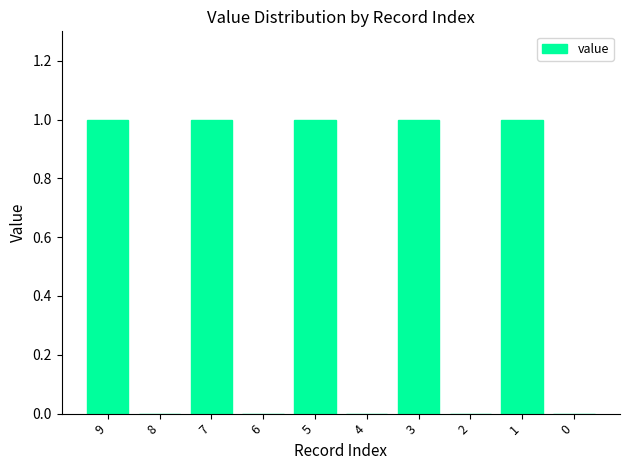

Which has a higher value, 5 or 8?

5